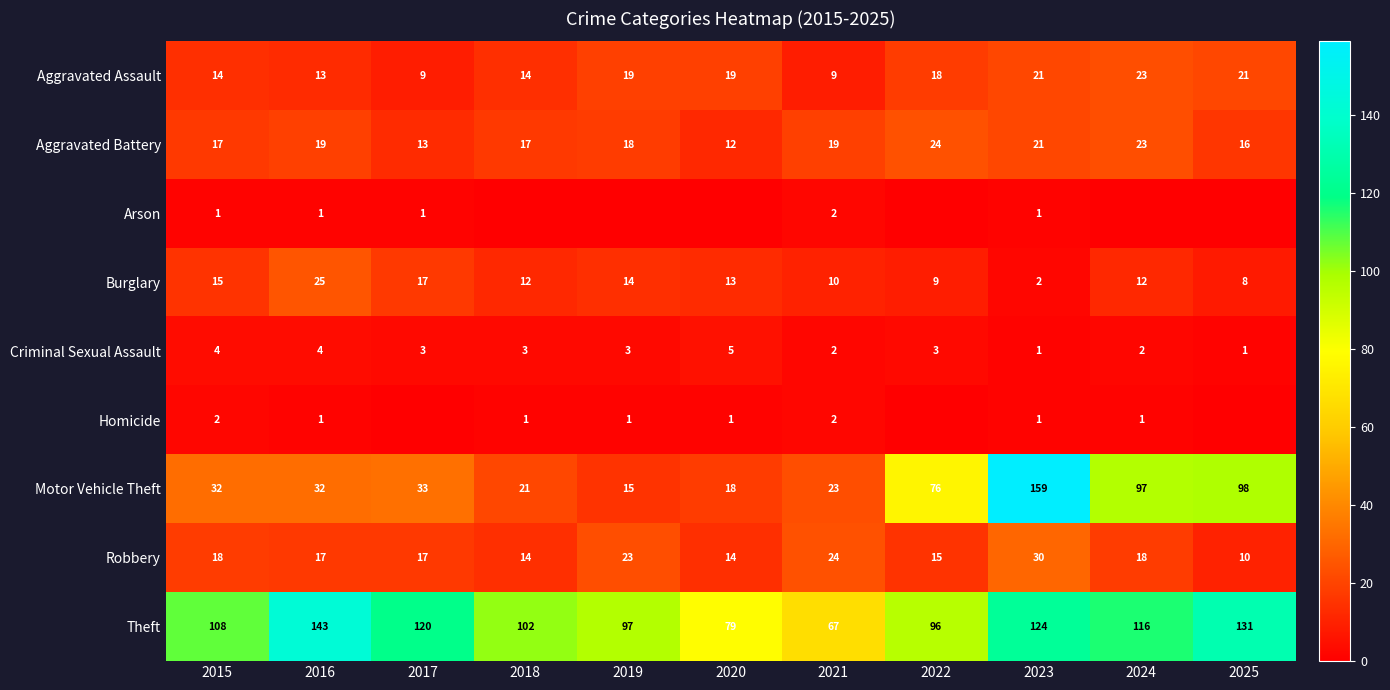

Is the value of Robbery at 2023 greater than the value of Aggravated Assault at 2015?

Yes